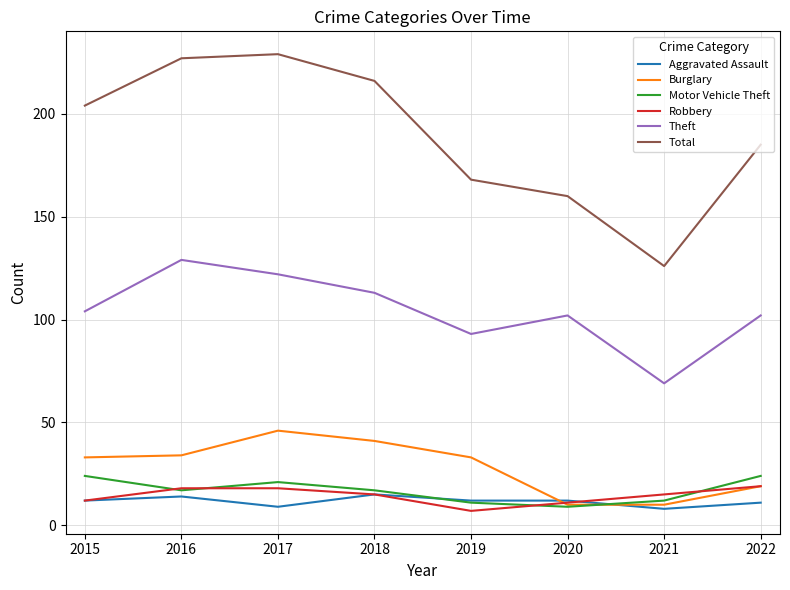

After their last crossing, which series has the higher values: Motor Vehicle Theft or Aggravated Assault?

Motor Vehicle Theft